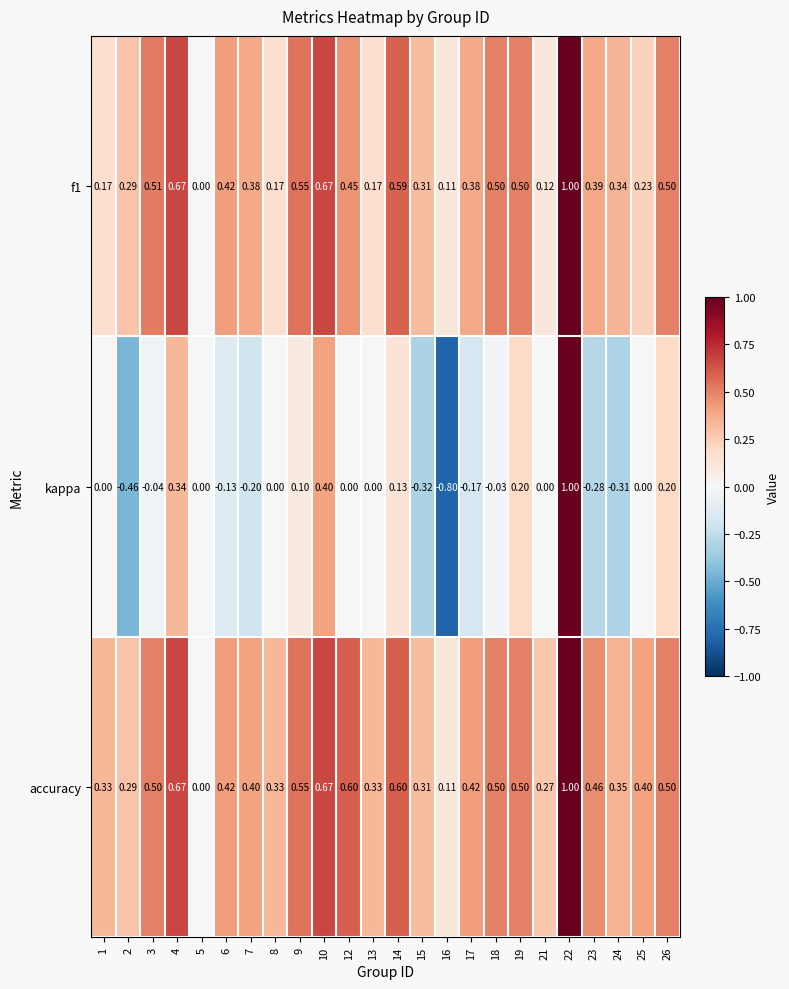

Which series has the largest total across all categories?

accuracy